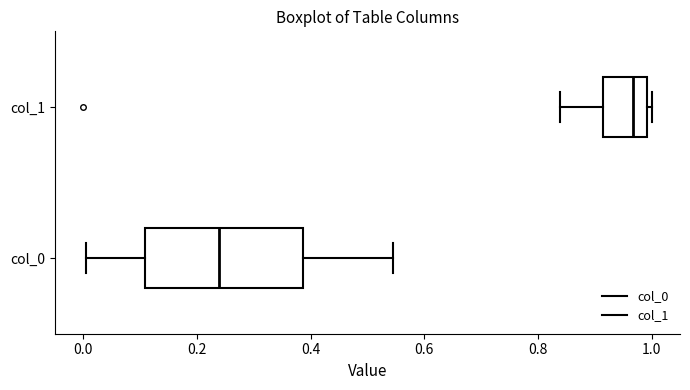

Reading bottom to top, read every box against the x-axis: the position of its median line, the range the box covers, and the ends of its whiskers. The values are not printed on the chart, so give them approximately, as read against the axis.

col_0: median 0.24, box 0.10 to 0.38, whiskers 0.00 to 0.54
col_1: median 0.96, box 0.92 to 1.00, whiskers 0.84 to 1.00 (just right of the box's right edge)